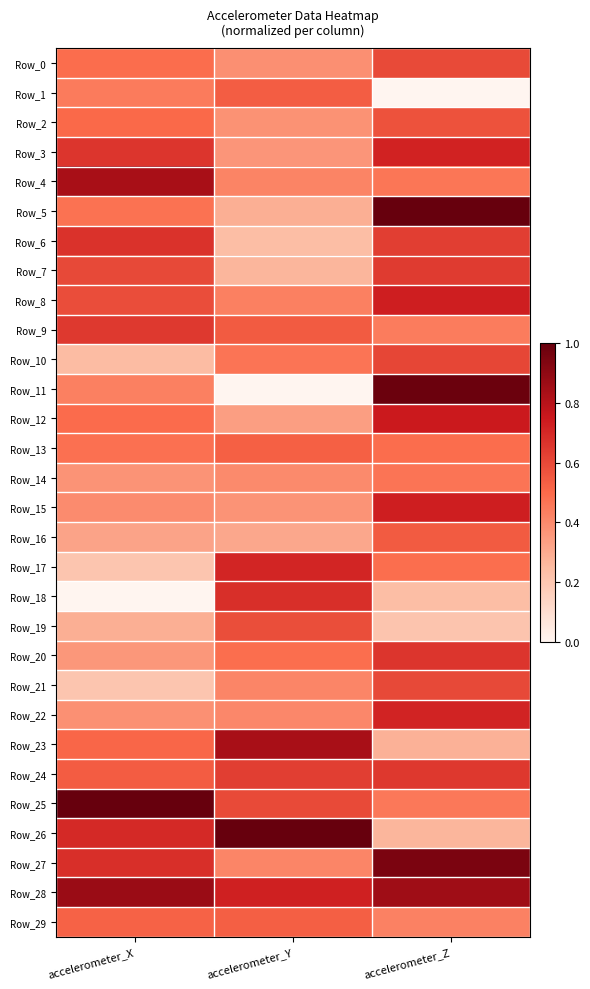

Which category has the lowest value across all series?

accelerometer_Z